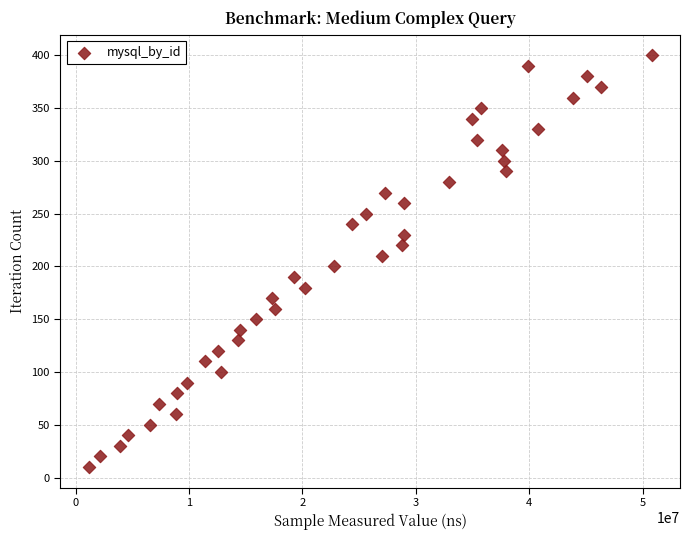

What is the range of Y values (max minus min)?

390